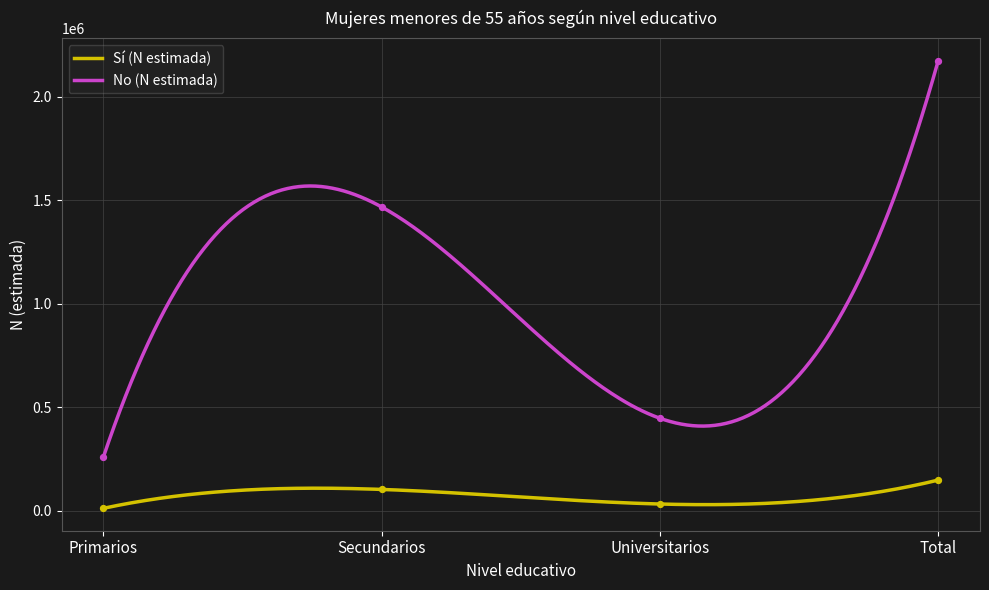

What are all the series names shown in the legend?

Sí (N estimada), No (N estimada)